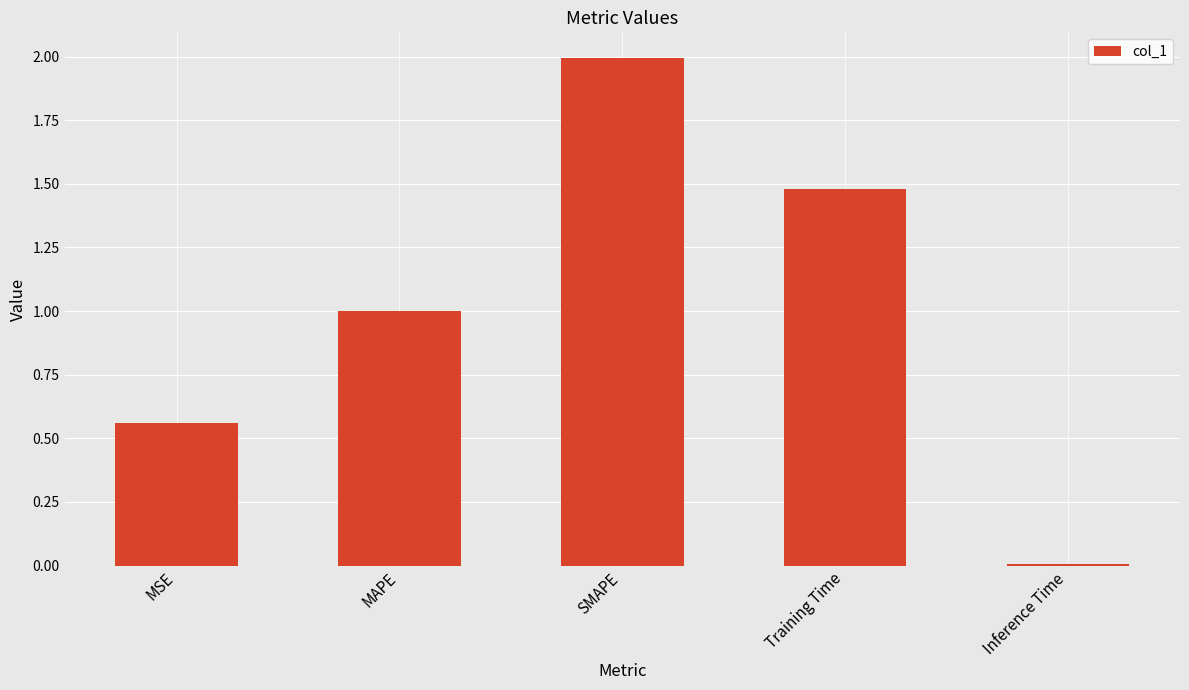

What is the label of the 1st bar from the right?

Inference Time